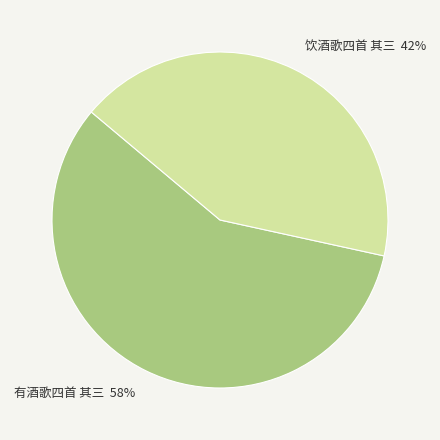

Is 饮酒歌四首 其三 the majority of the pie?

No